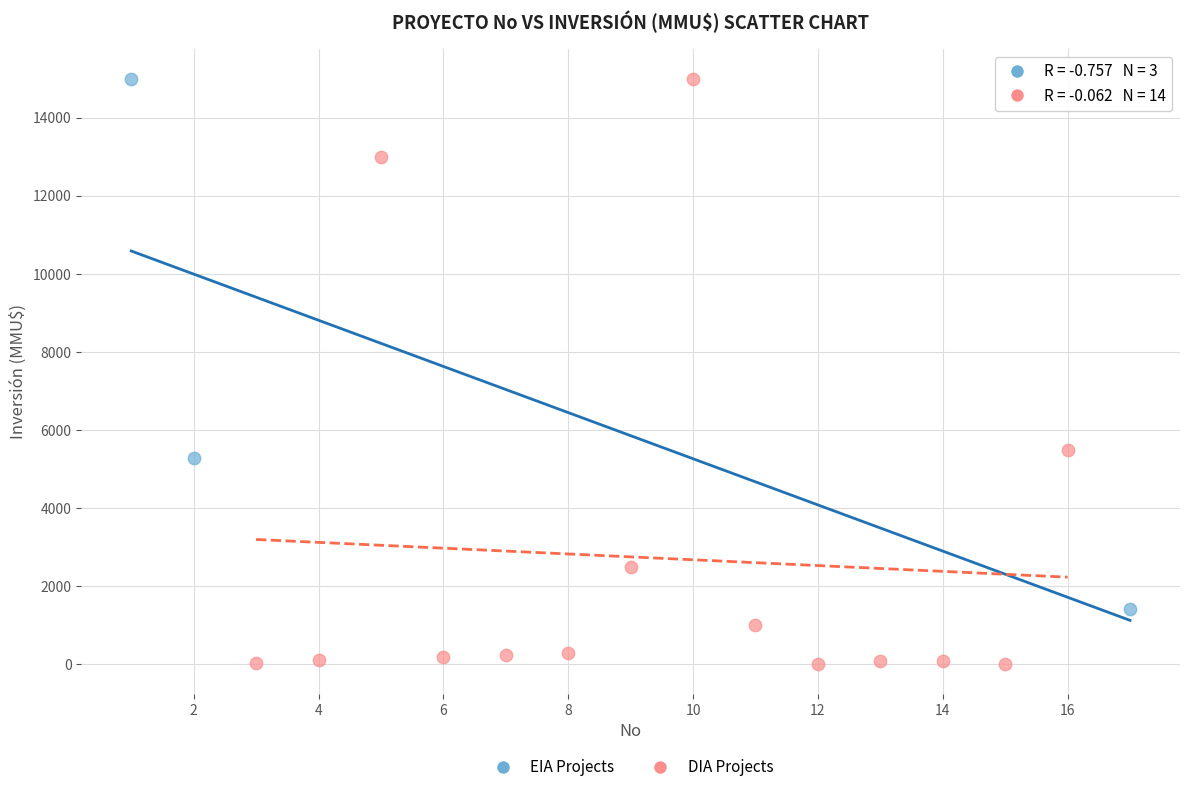

Which series has the widest spread of Y values?

DIA Projects